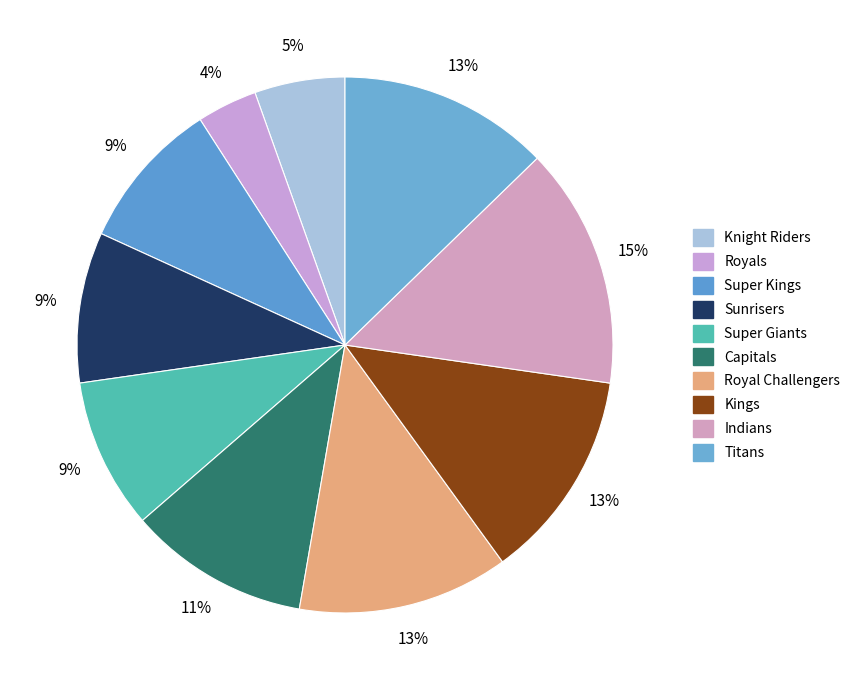

How many segments does this pie chart have?

10